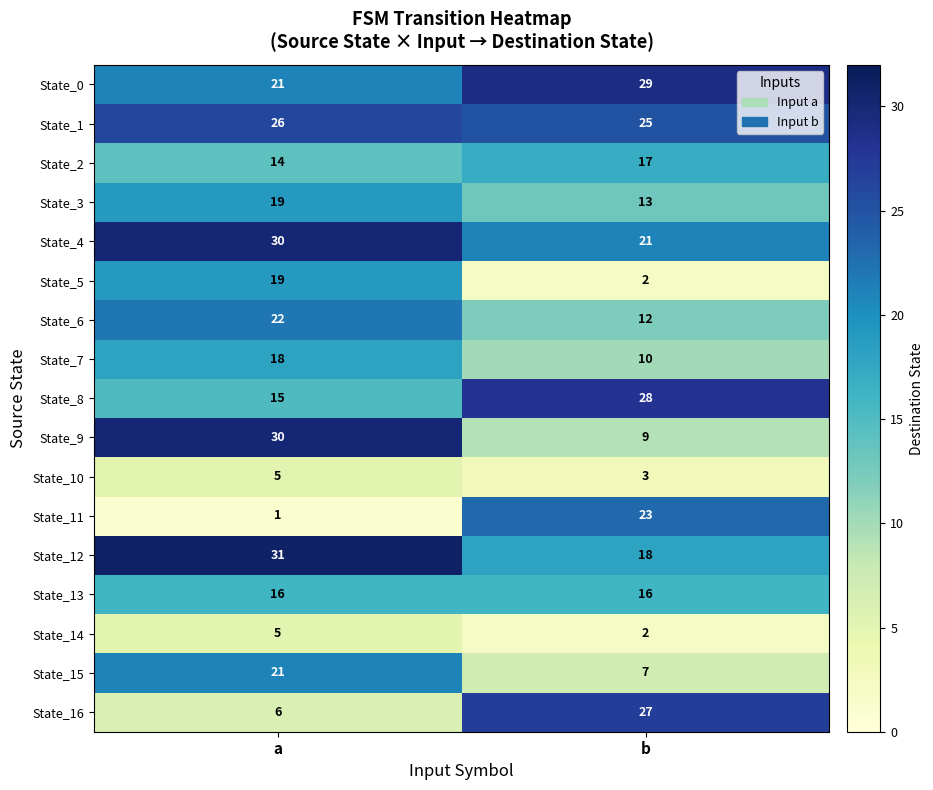

What is the sum of the State_9 values at a and b?

39